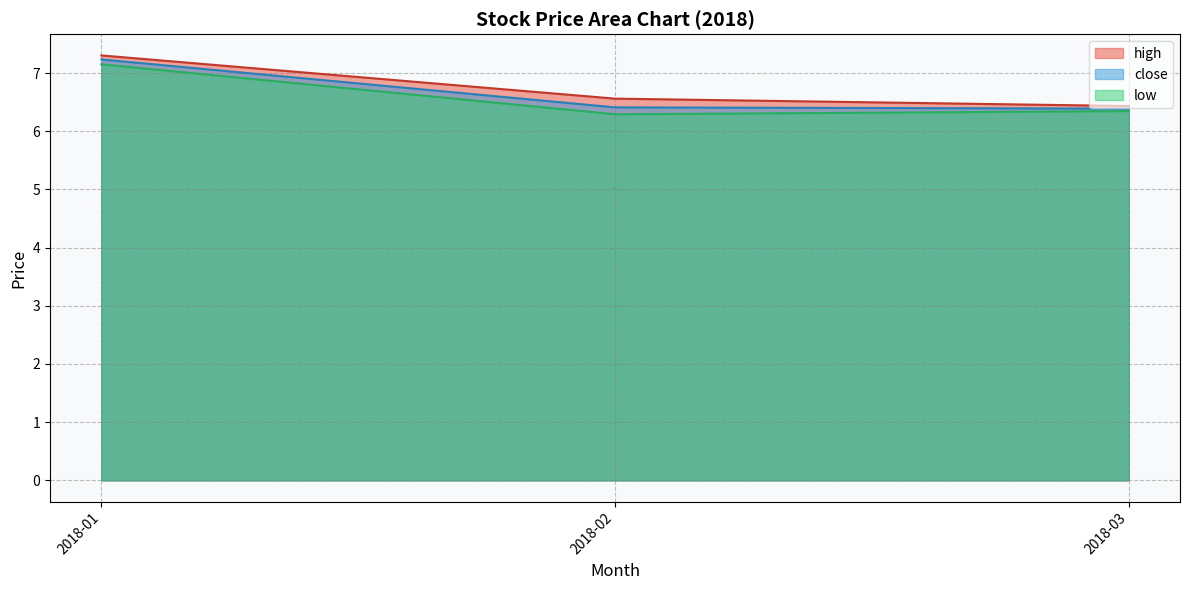

Which series has the largest total across all categories?

high